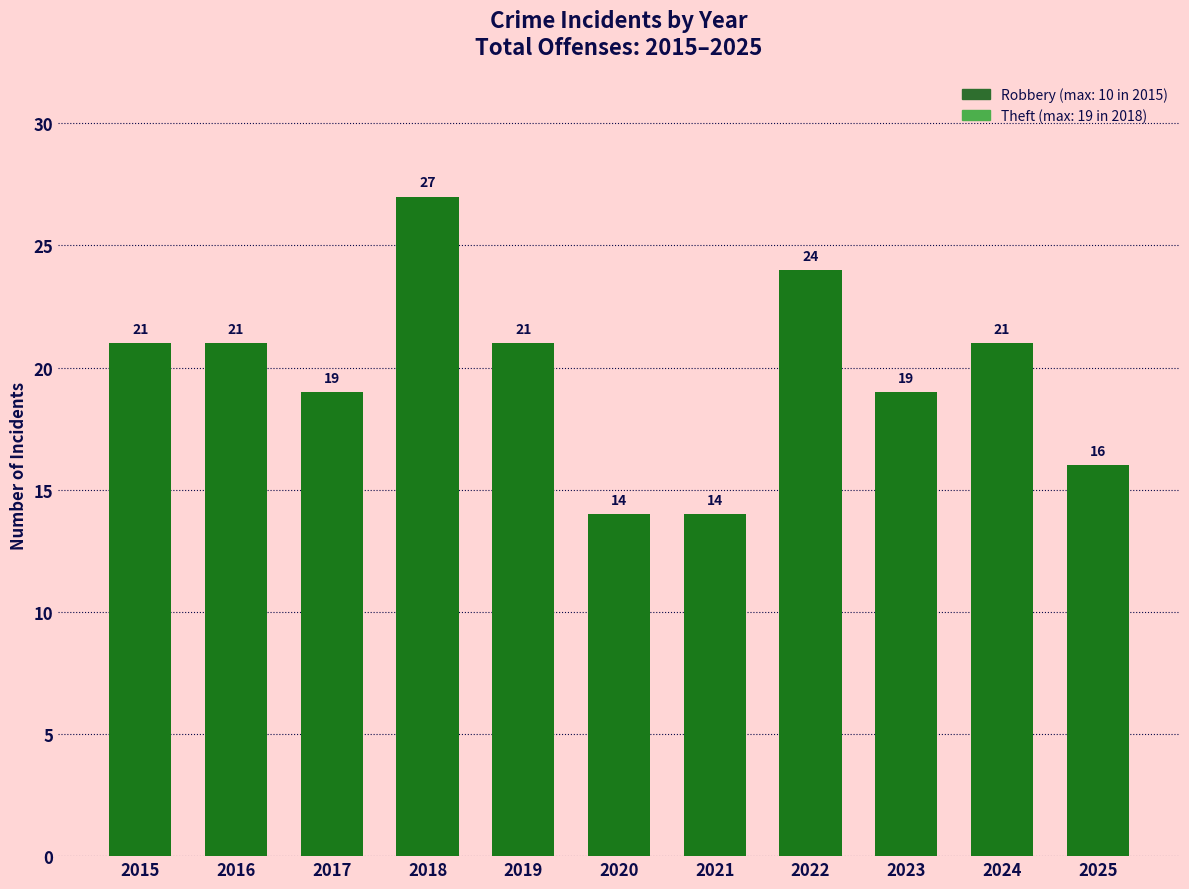

Count the number of categories in the chart.

11